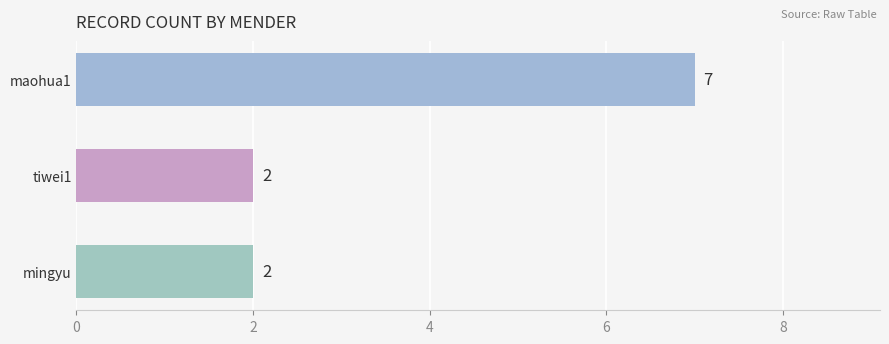

What position from the bottom is maohua1?

3